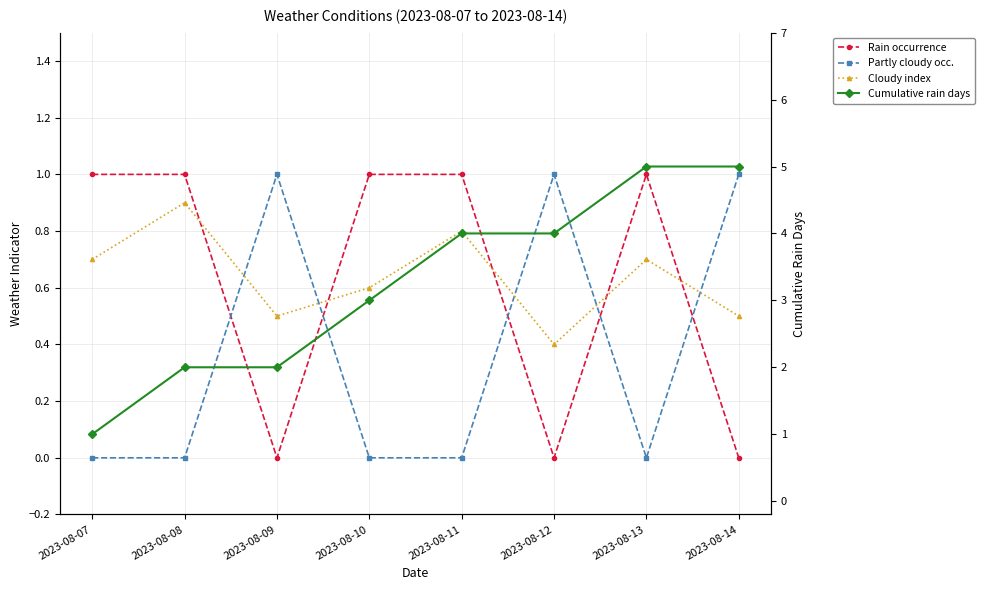

What is the total value across all series at 2023-08-12?

5.4